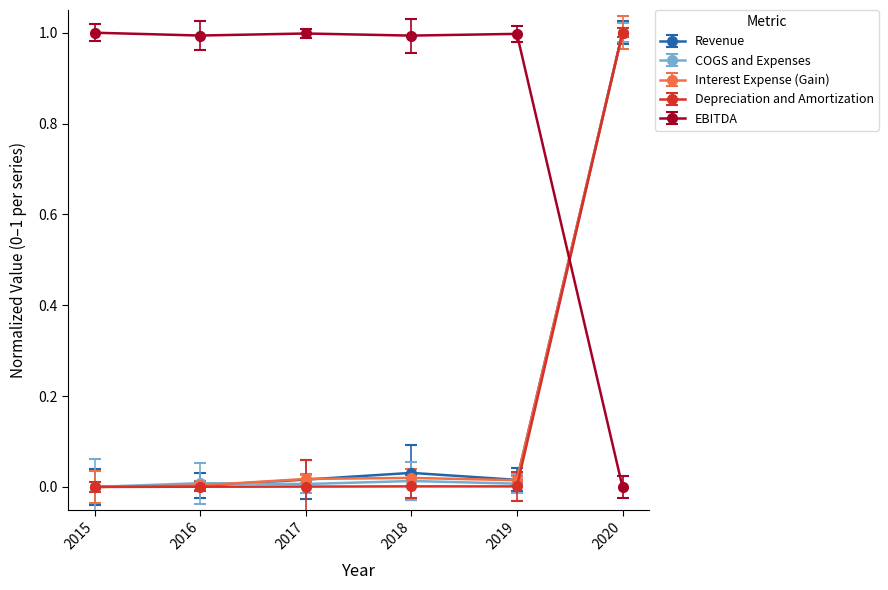

How many lines are shown in the chart?

5